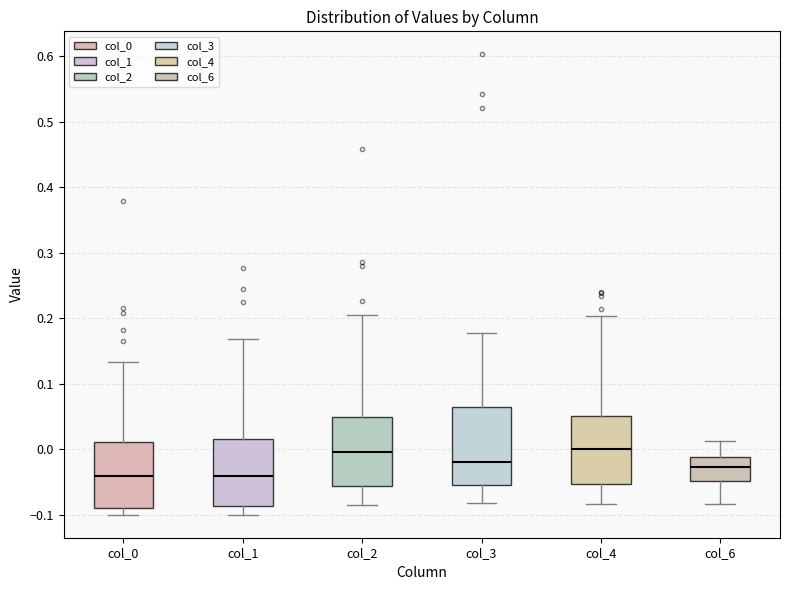

Reading left to right, read every box against the y-axis: the position of its median line, the range the box covers, and the ends of its whiskers. The values are not printed on the chart, so give them approximately, as read against the axis.

col_0: median -0.04, box -0.09 to 0.01, whiskers -0.10 to 0.13
col_1: median -0.04, box -0.09 to 0.02, whiskers -0.10 to 0.17
col_2: median 0.00, box -0.06 to 0.05, whiskers -0.08 to 0.21
col_3: median -0.02, box -0.05 to 0.06, whiskers -0.08 to 0.18
col_4: median 0.00, box -0.05 to 0.05, whiskers -0.08 to 0.20
col_6: median -0.03, box -0.05 to -0.01, whiskers -0.08 to 0.01